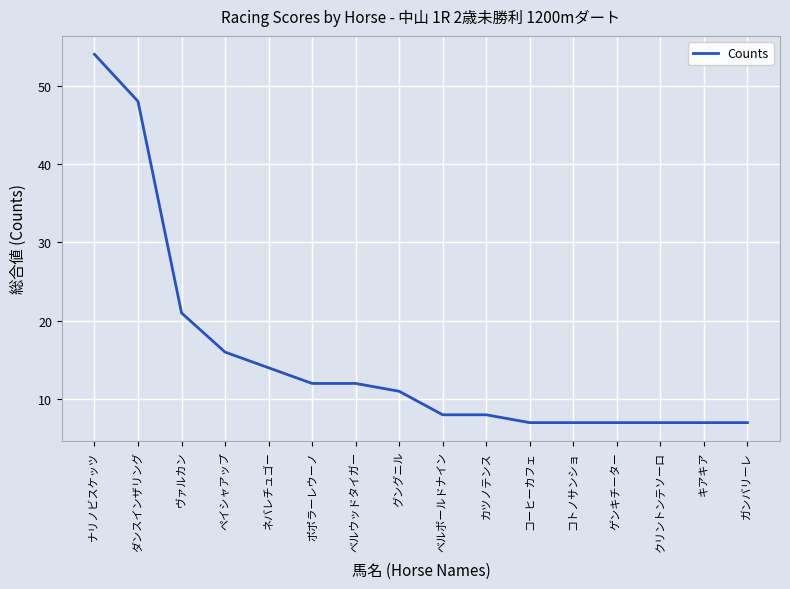

What is the greatest value displayed?

54